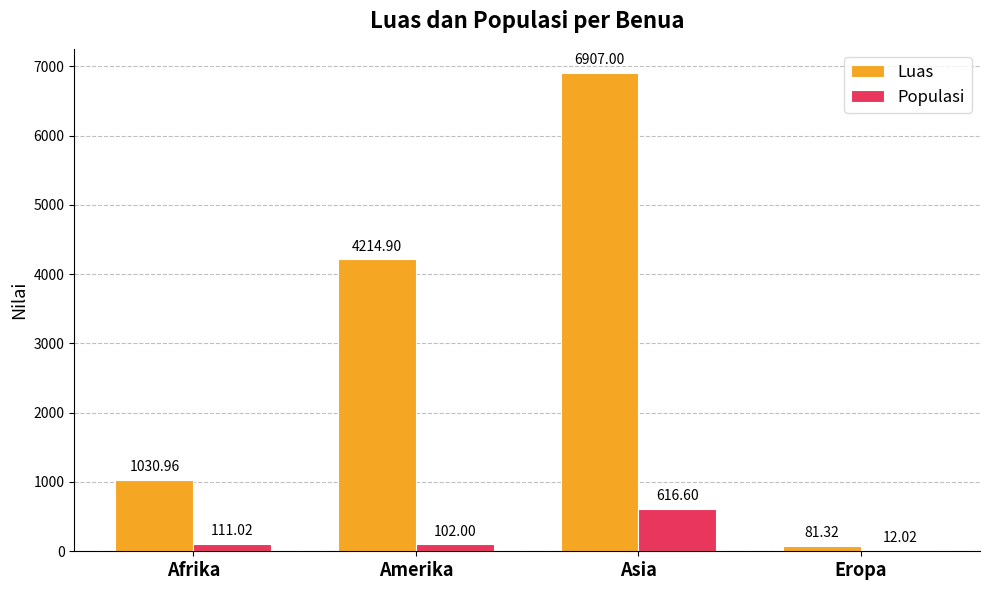

Is it true that Populasi equals 111.0 at Afrika?

True